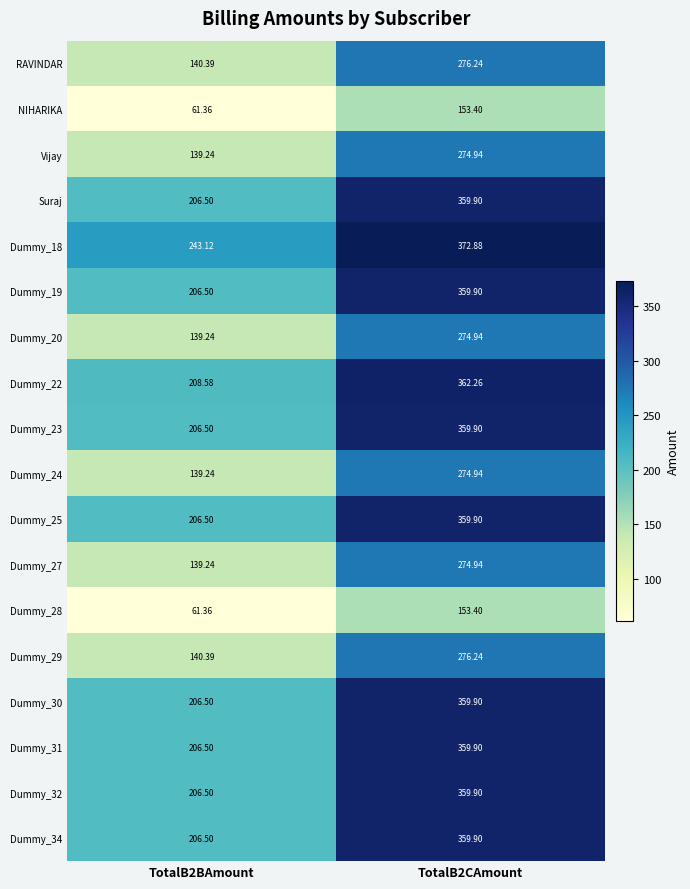

Is the value of RAVINDAR at TotalB2CAmount greater than the value of Dummy_22 at TotalB2CAmount?

No